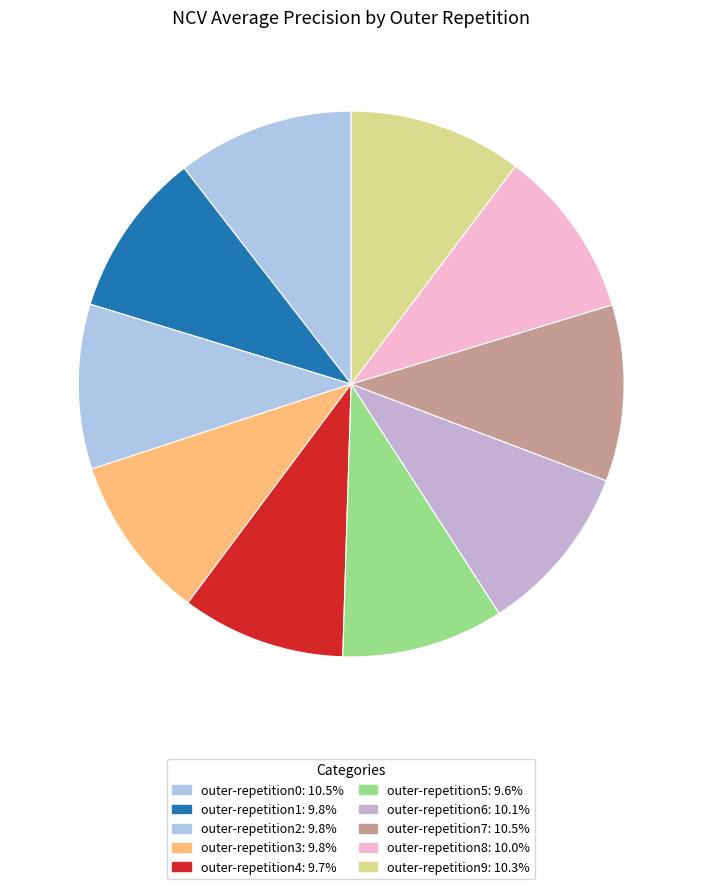

What is the smallest slice in the pie chart?

outer-repetition5